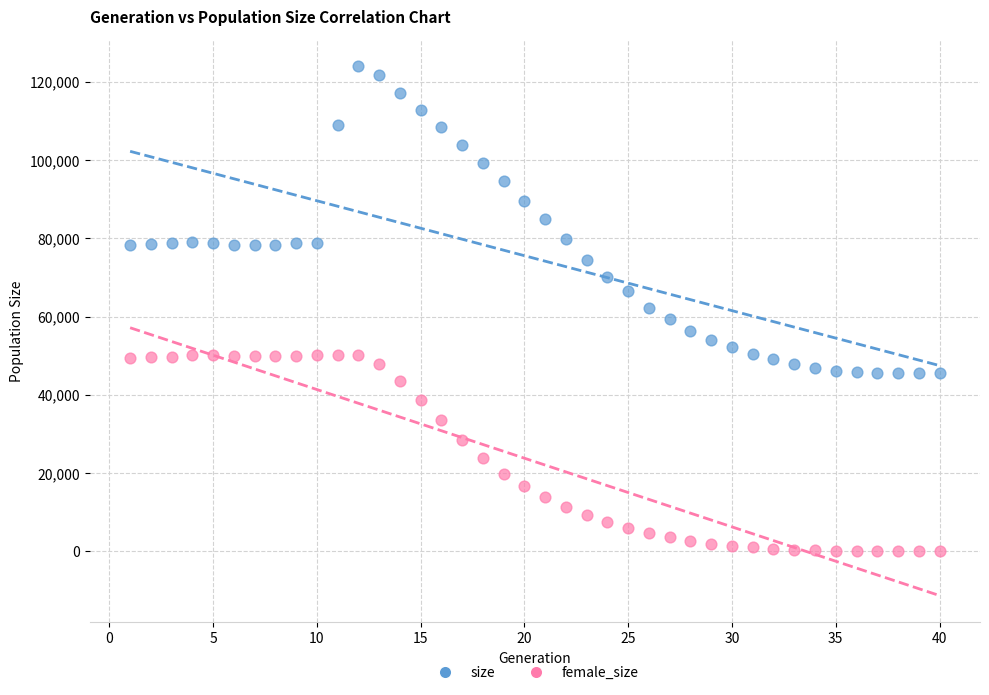

Which series contains the highest Y value?

size